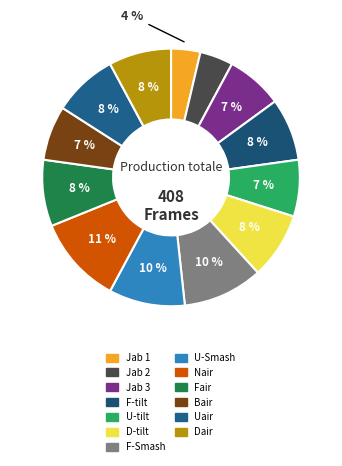

How many segments does this pie chart have?

13